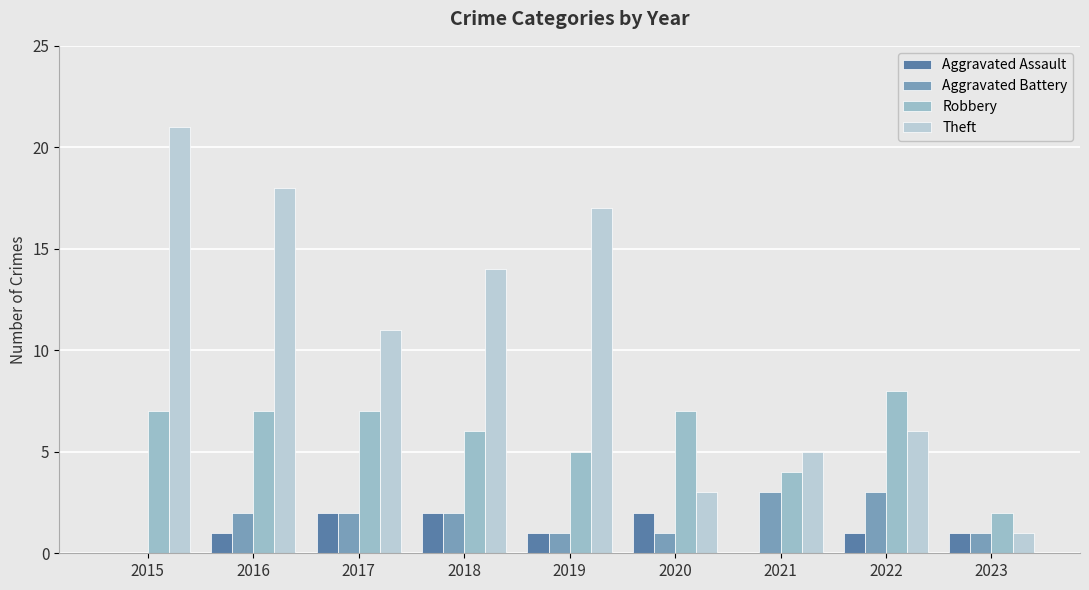

Reading left to right, what are all the values shown in this chart?

Aggravated Assault: 0	1	2	2	1	2	0	1	1
Aggravated Battery: 0	2	2	2	1	1	3	3	1
Robbery: 7	7	7	6	5	7	4	8	2
Theft: 21	18	11	14	17	3	5	6	1